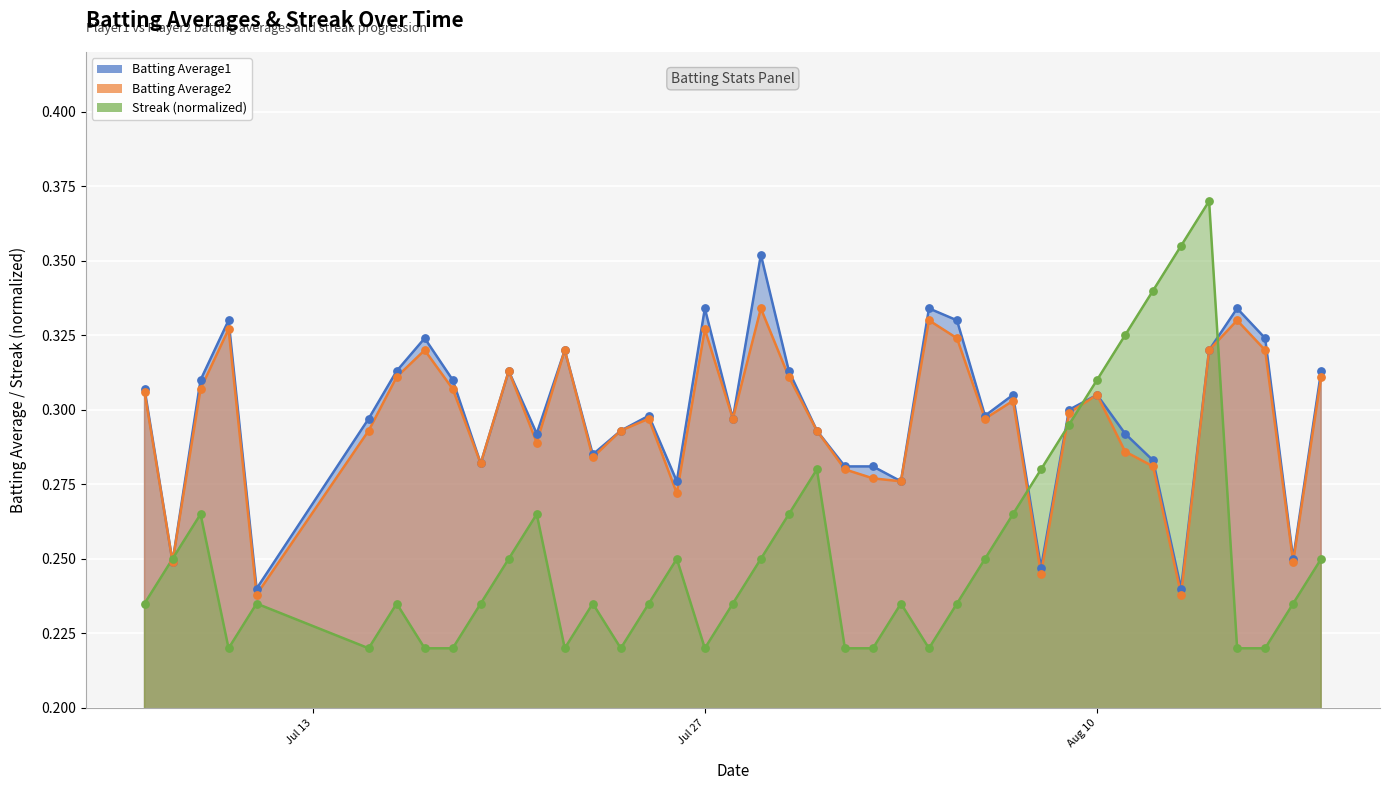

Which series reaches the maximum Y coordinate?

Streak